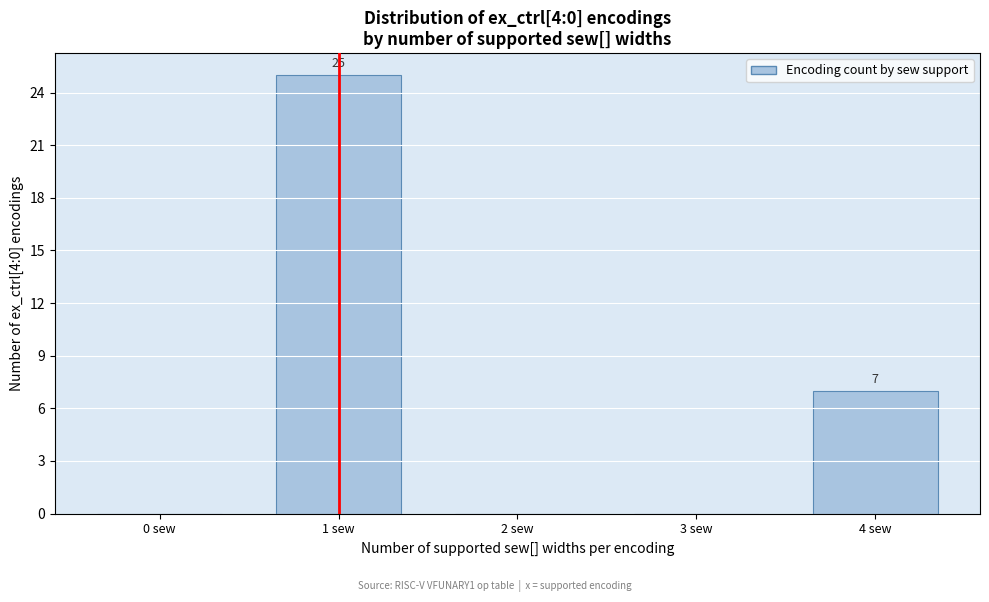

Reading left to right, list all the values displayed in this chart.

0 sew=0	1 sew=25	2 sew=0	3 sew=0	4 sew=7